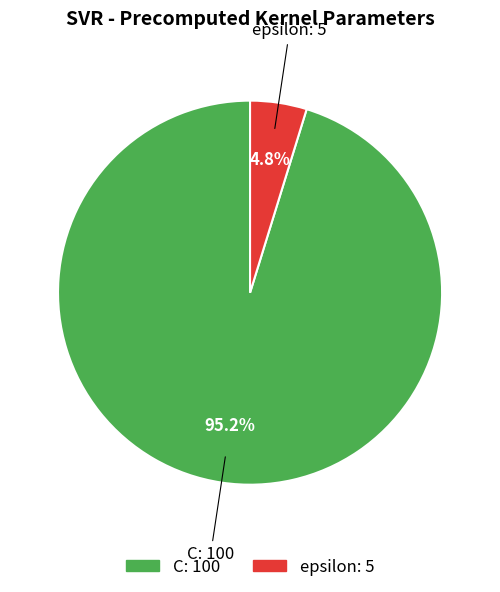

Between C and epsilon, which is larger?

C